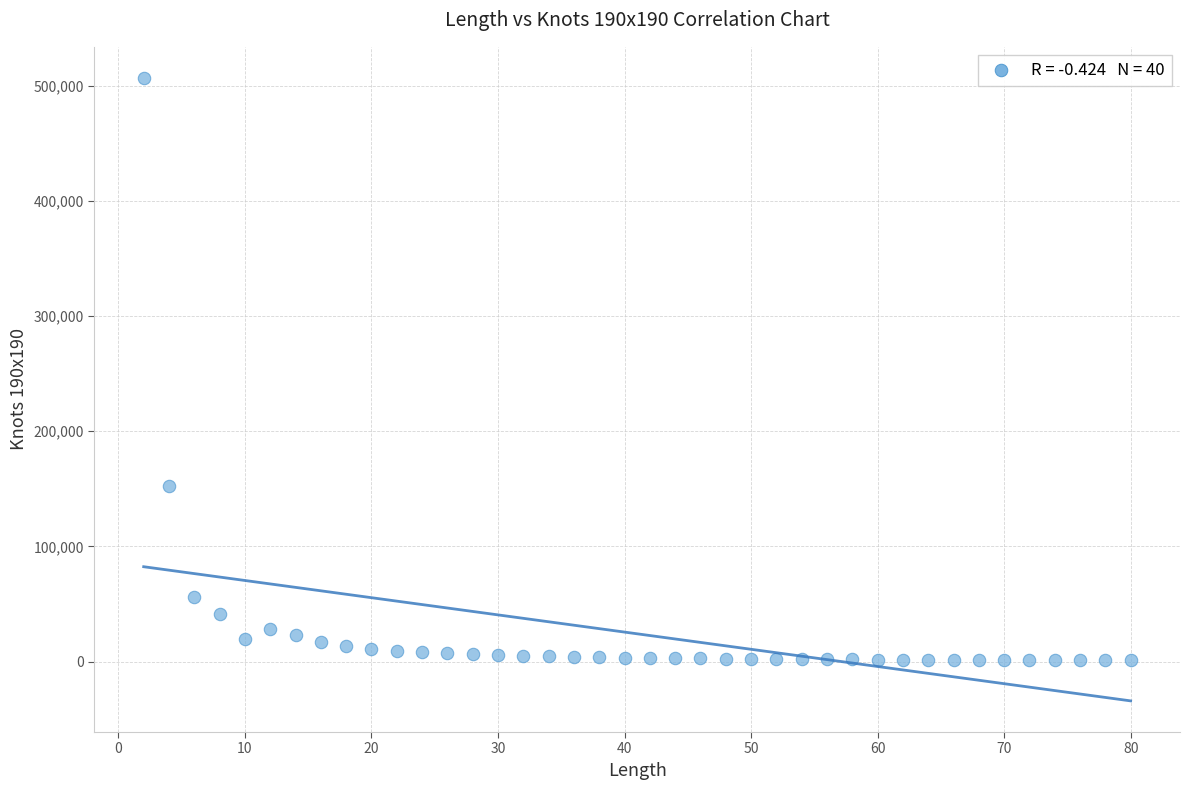

What Y value in the scatter plot is closest to 253811?

152811